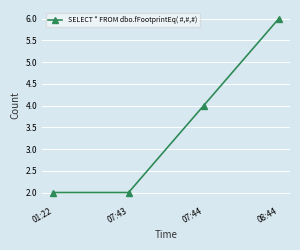

What is the difference between the values at 01:22 and 08:44?

4